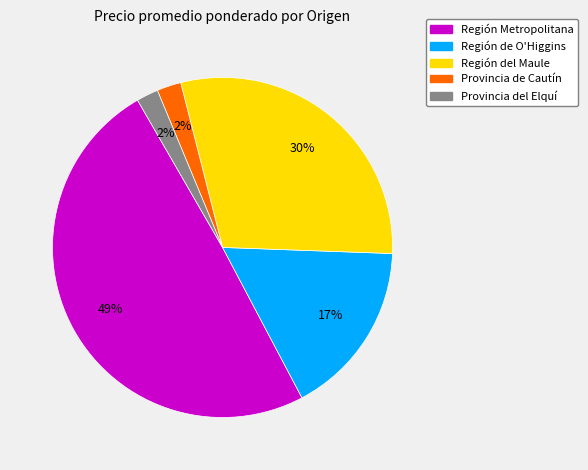

Between Región Metropolitana and Región de O'Higgins, which is larger?

Región Metropolitana